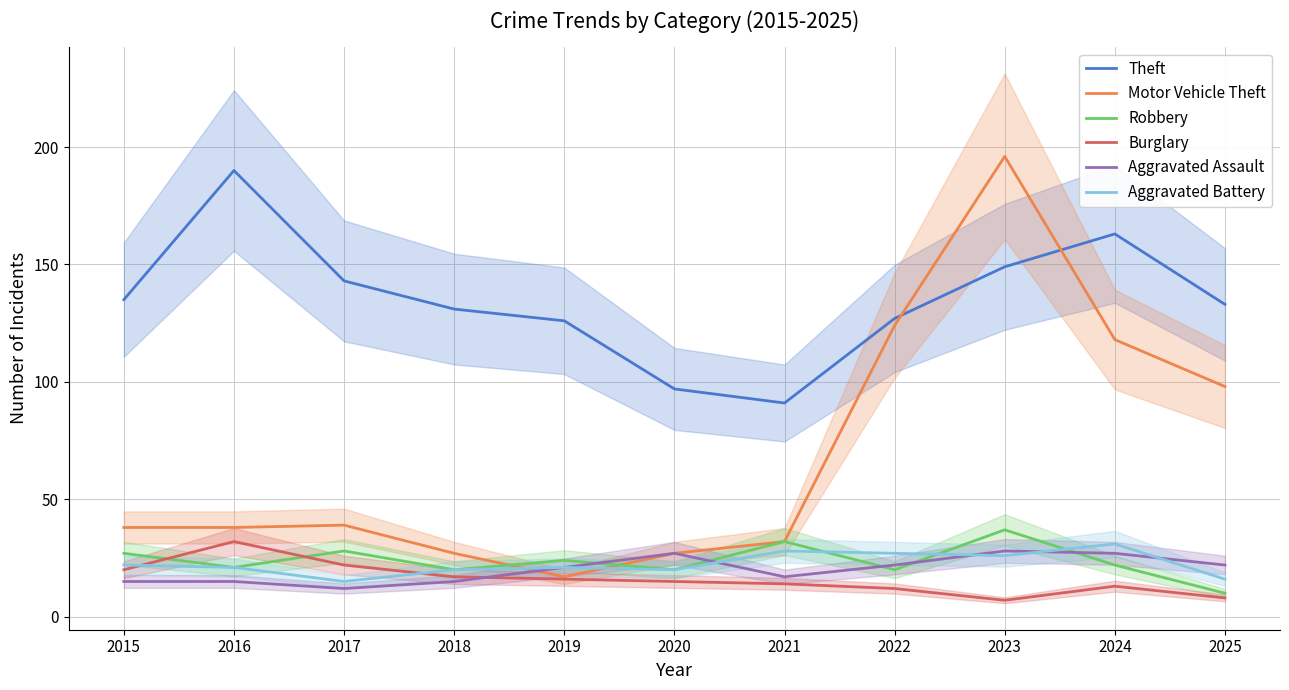

Reading left to right, extract all data points from this chart.

Theft: 135	190	143	131	126	97	91	127	149	163	133
Motor Vehicle Theft: 38	38	39	27	17	27	32	124	196	118	98
Robbery: 27	21	28	20	24	20	32	20	37	22	10
Burglary: 20	32	22	17	16	15	14	12	7	13	8
Aggravated Assault: 15	15	12	15	21	27	17	22	28	27	22
Aggravated Battery: 22	21	15	20	21	20	28	27	26	31	16